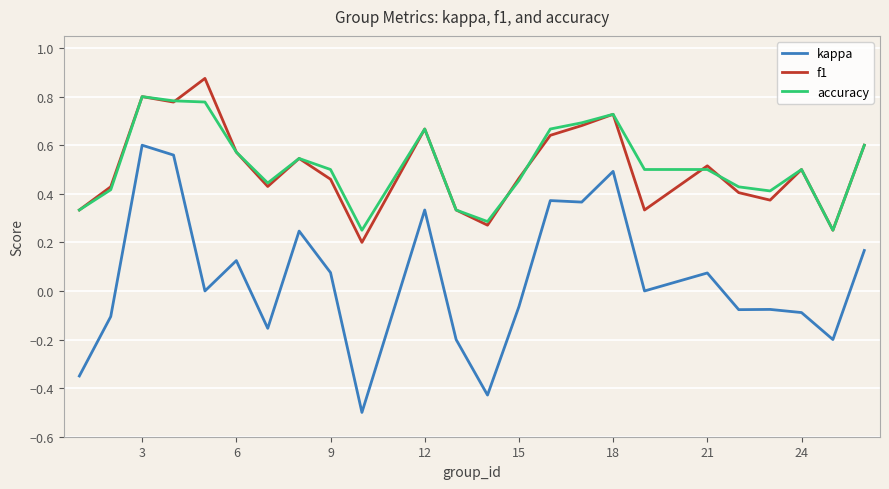

What is the smallest value displayed?

-0.5